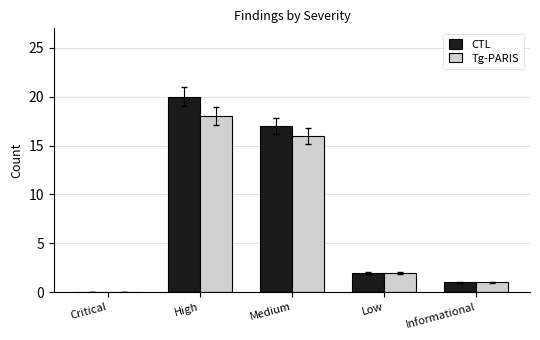

At which category does the chart reach its peak across all series?

High